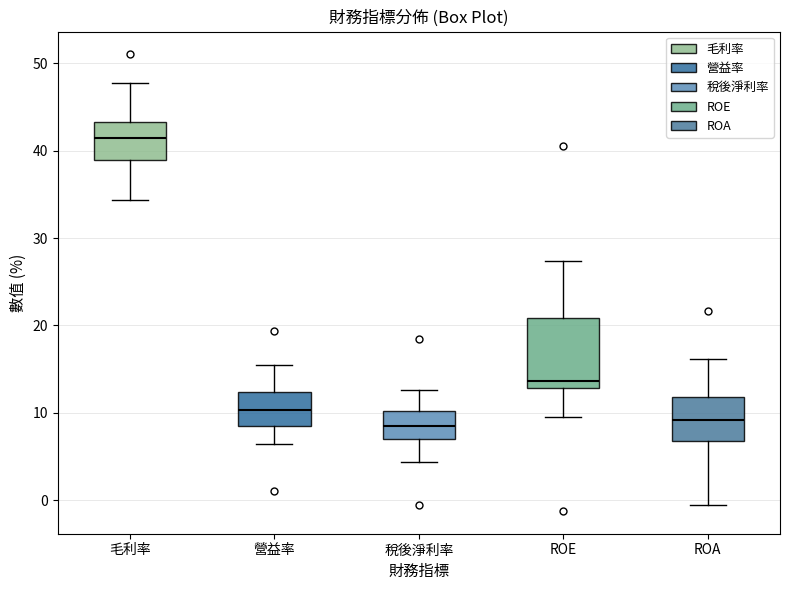

Reading left to right, read every box against the y-axis: the position of its median line, the range the box covers, and the ends of its whiskers. The values are not printed on the chart, so give them approximately, as read against the axis.

毛利率: median 41, box 39 to 43, whiskers 34 to 48
營益率: median 10, box 8 to 12, whiskers 6 to 16
稅後淨利率: median 9, box 7 to 10, whiskers 4 to 13
ROE: median 14, box 13 to 21, whiskers 10 to 27
ROA: median 9, box 7 to 12, whiskers 0 to 16